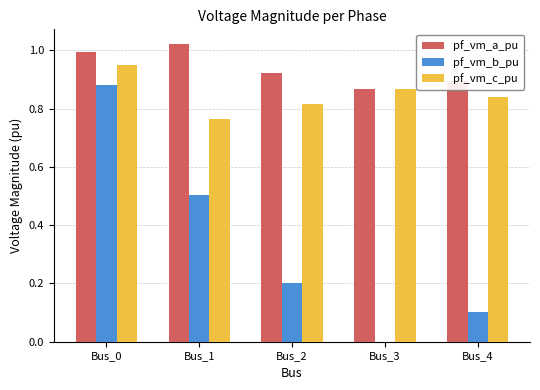

What are all the series names shown in the legend?

pf_vm_a_pu, pf_vm_b_pu, pf_vm_c_pu